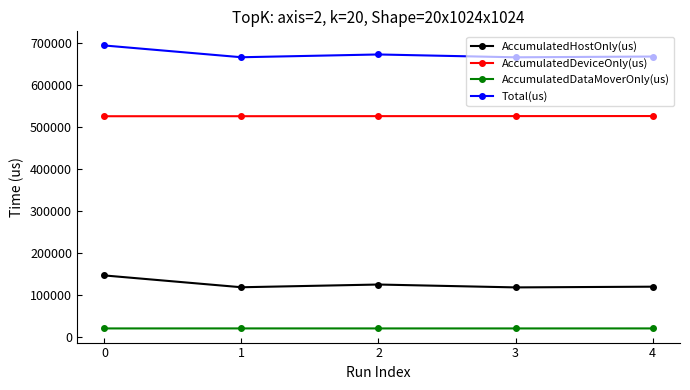

Read the AccumulatedDataMoverOnly(us) value at 3.

21101.4